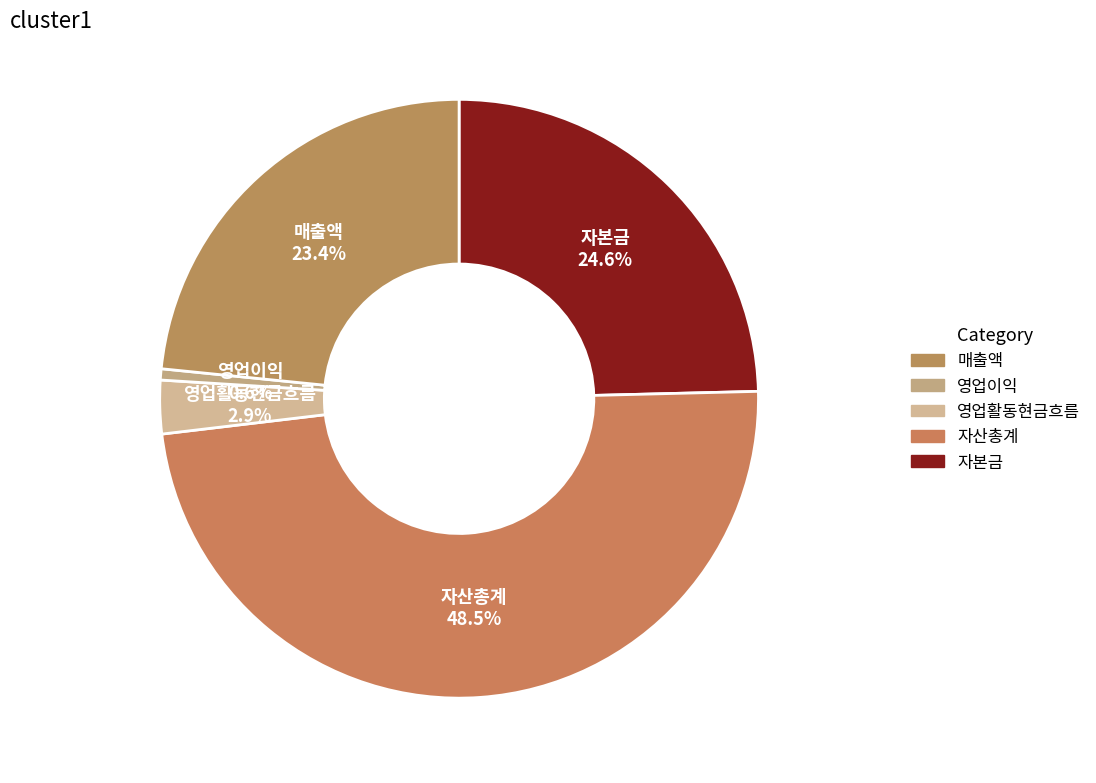

How many slices are in this pie chart?

5